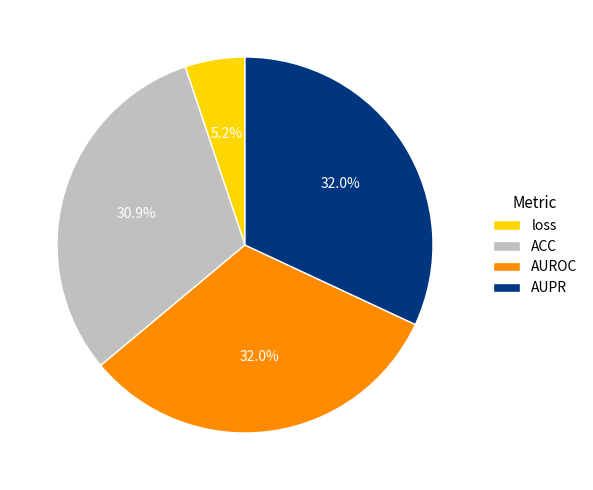

To the nearest percent, what is the difference between the largest and smallest slice percentages?

27%